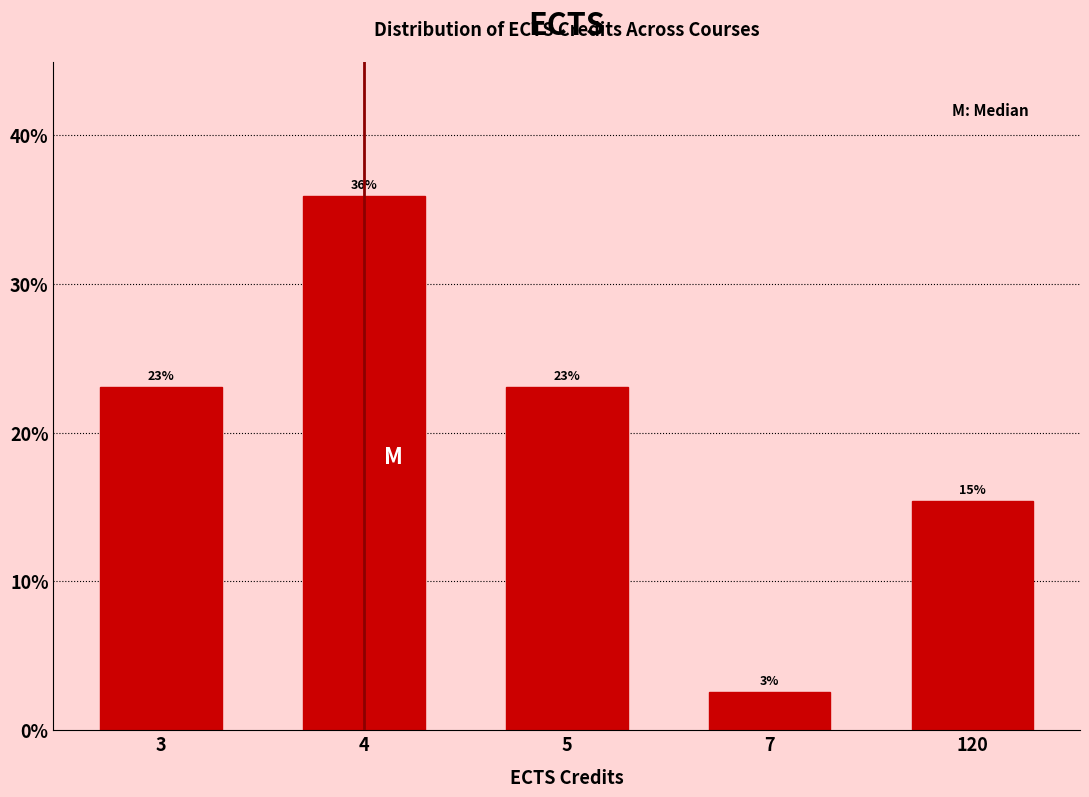

Between 3 and 7, which is larger?

3